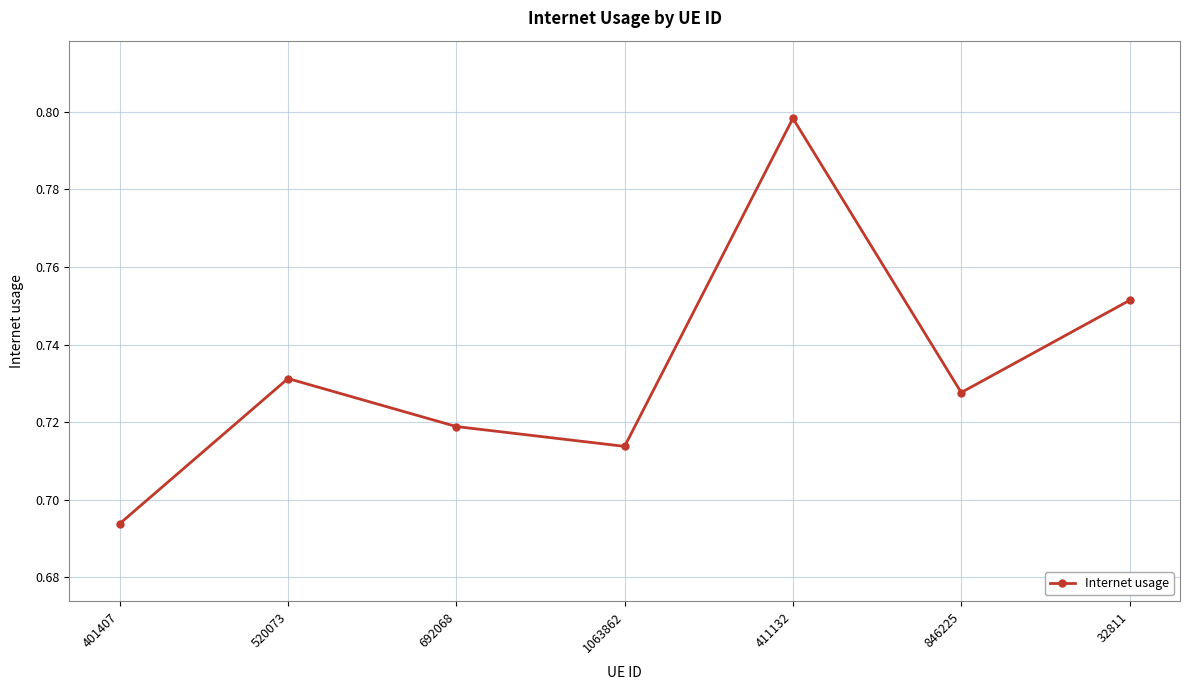

Count the values in the range 0 to 1.

7